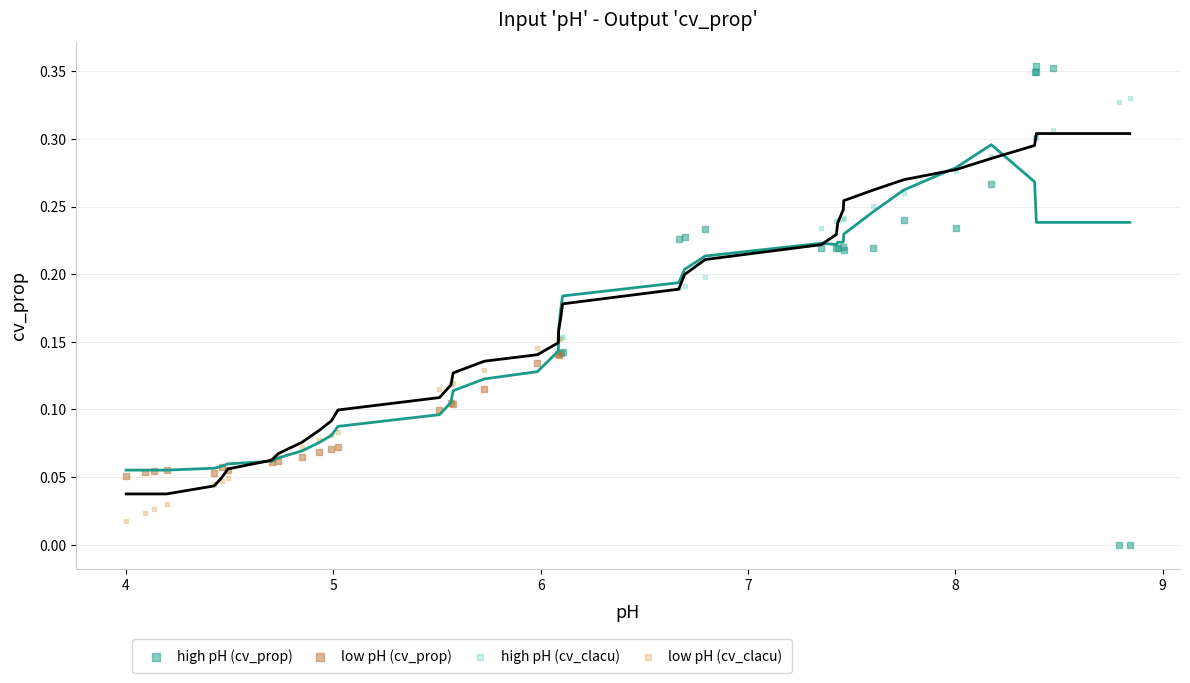

Which series reaches the minimum Y coordinate?

high pH (cv_prop)